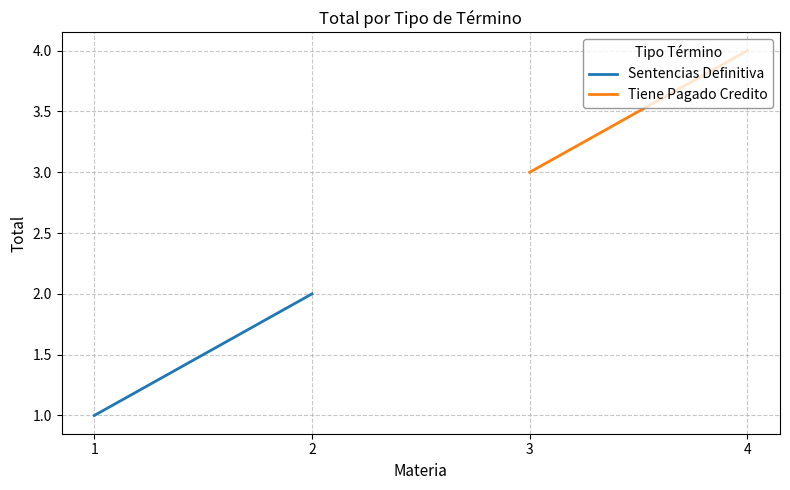

What is the difference between the Sentencias Definitiva values at 1 and 2?

1